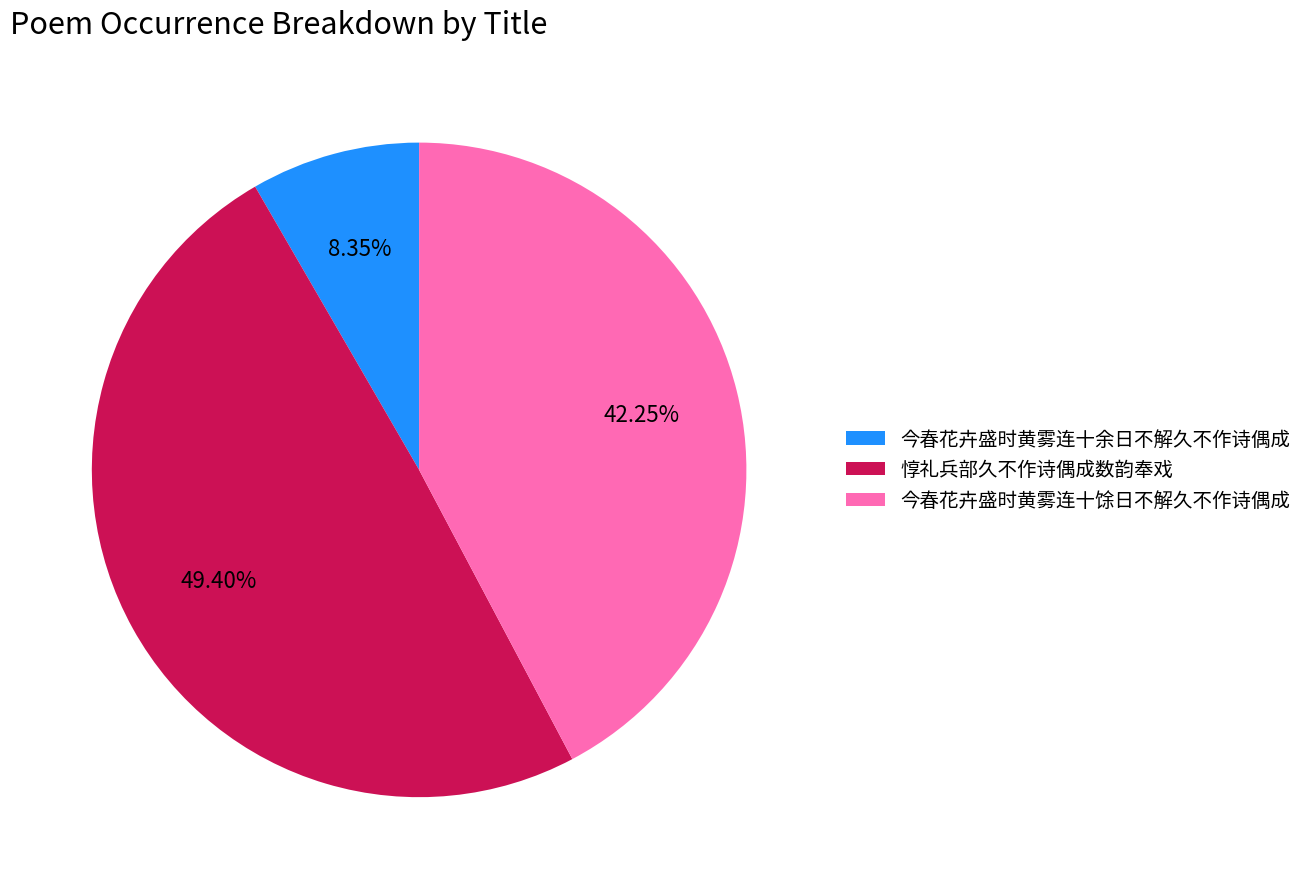

The 今春花卉盛时黄雾连十馀日不解久不作诗偶成 slice represents 55% of the pie. True or false?

False